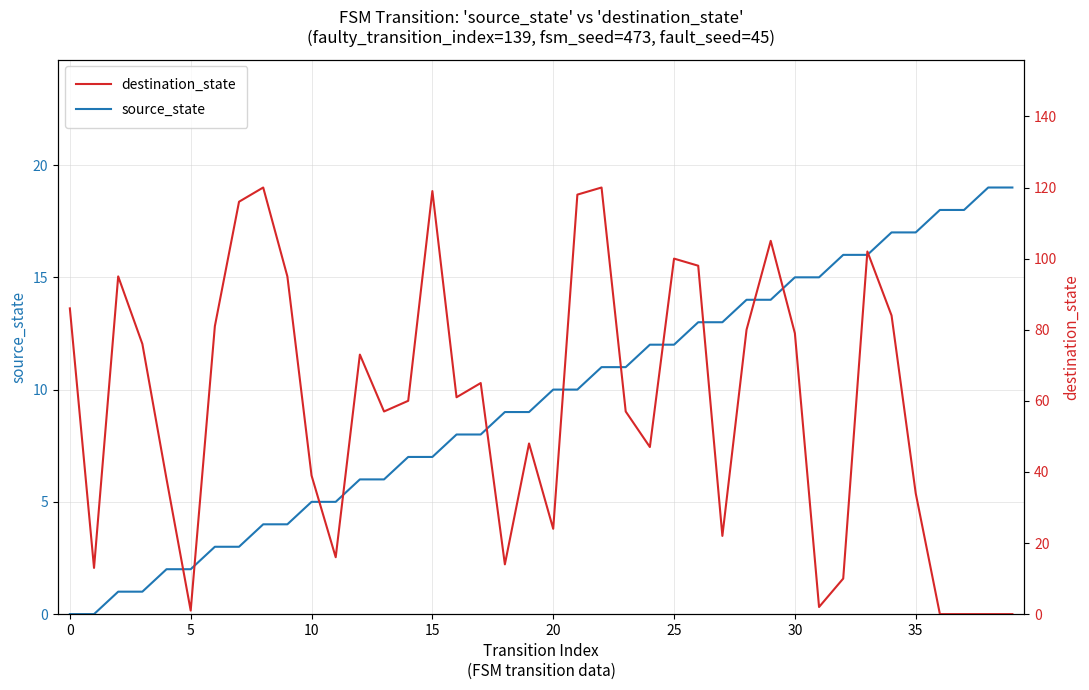

What is the label of the 24th point from the left?

23